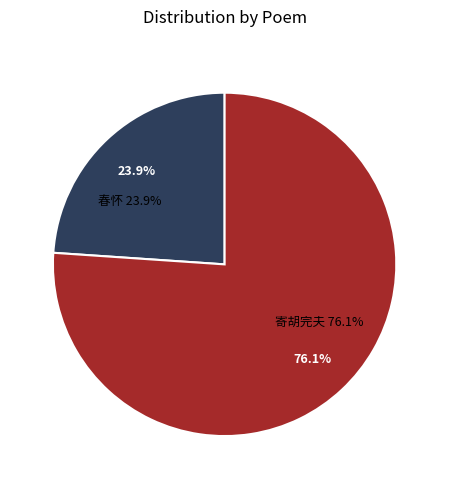

Is it true that 寄胡完夫·去国那无鬓发华 is 76% of the pie?

True